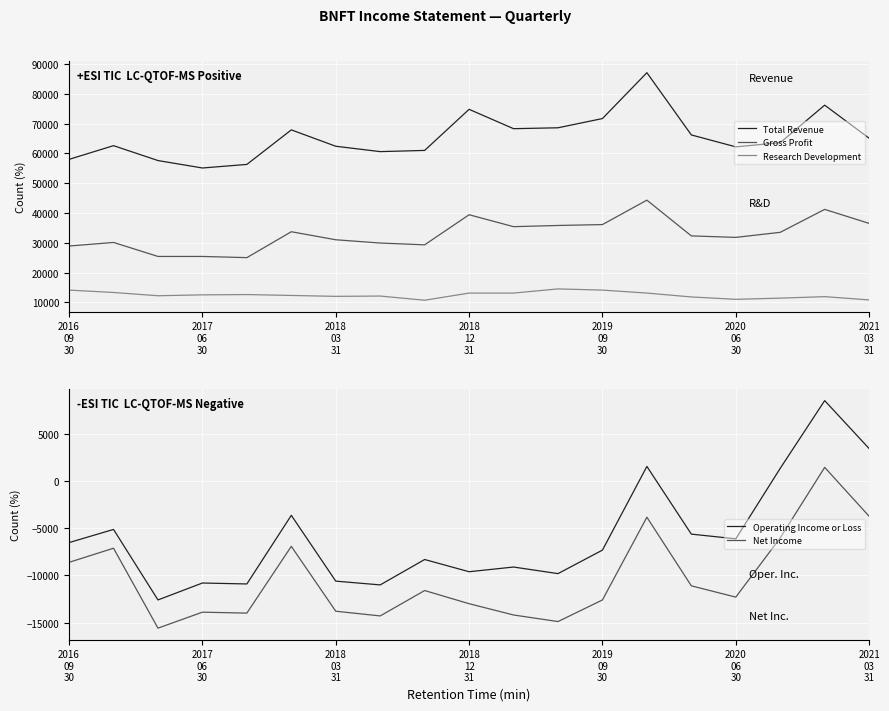

What is the sum of all Research Development values?

236600